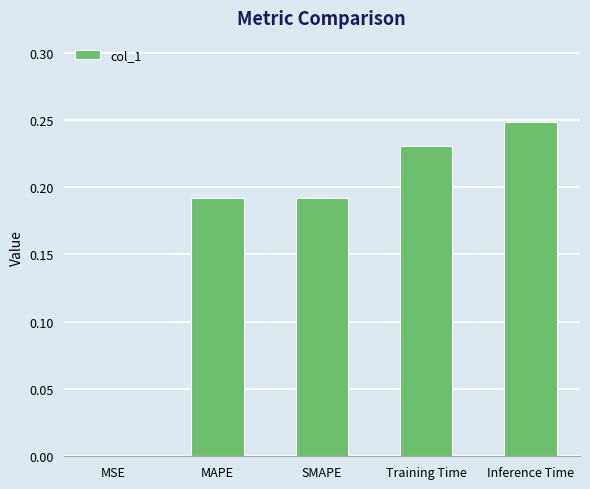

True or false: the data shows 0.0 at MSE.

True